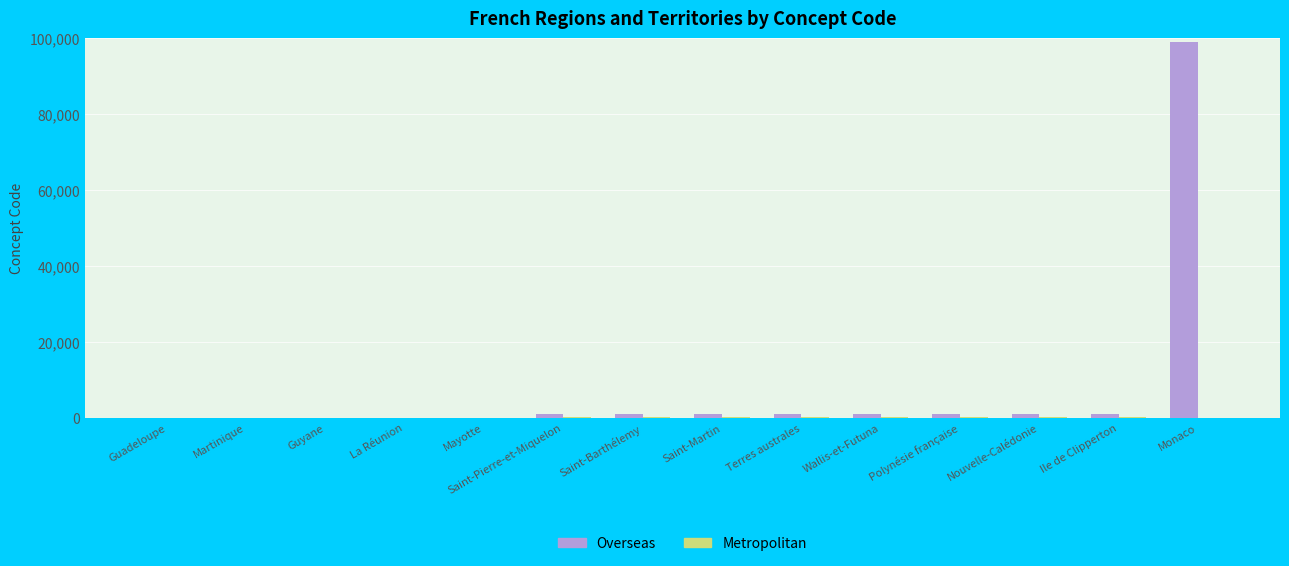

Which series changed the most between Polynésie française and Monaco?

Overseas